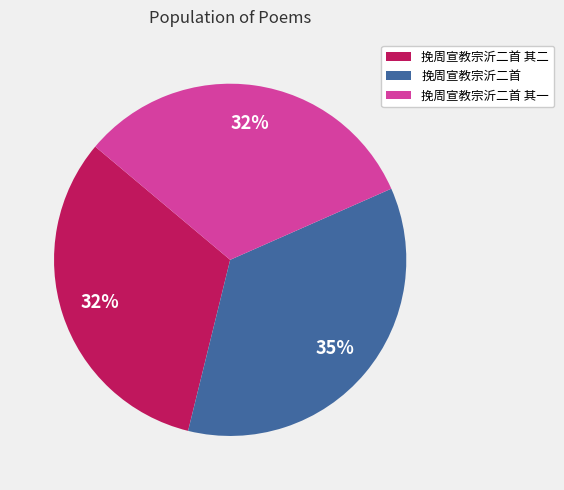

Is it true that 挽周宣教宗沂二首 其二 is 32% of the pie?

True